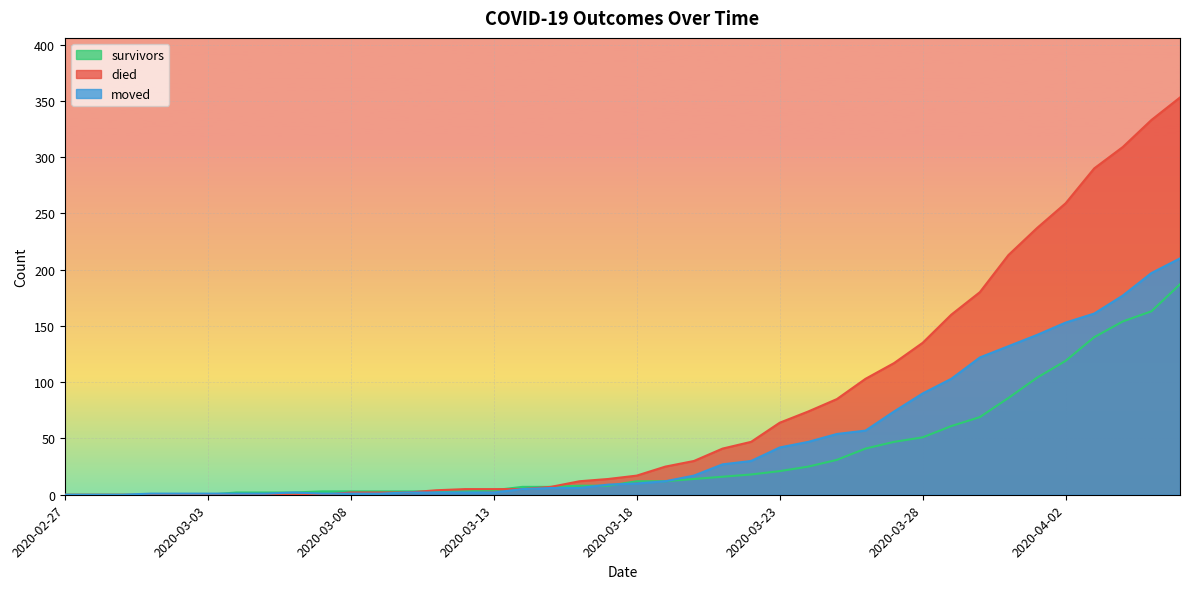

What is the spread (max minus min) of values at 2020-04-06?

166